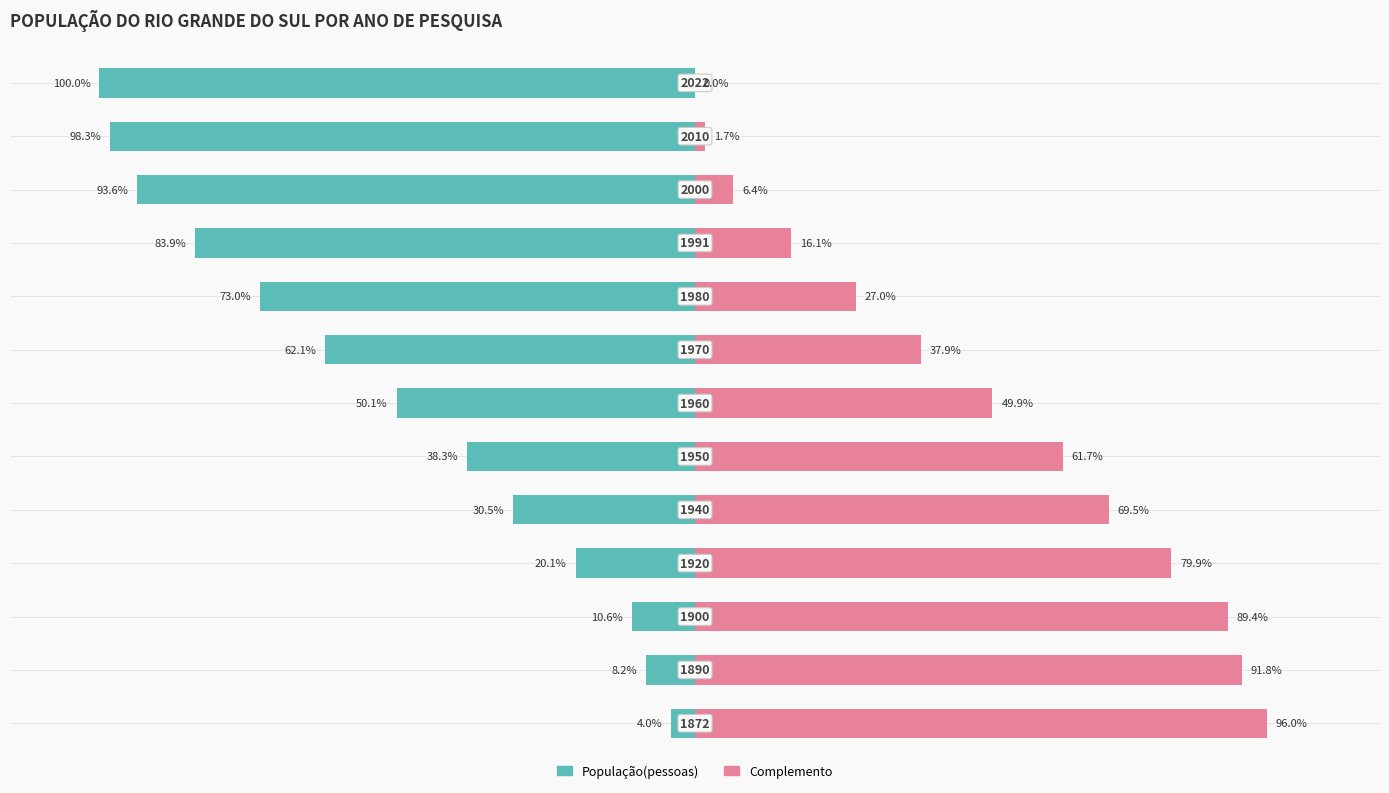

Is it true that População(pessoas) equals -62.1 at 7?

True